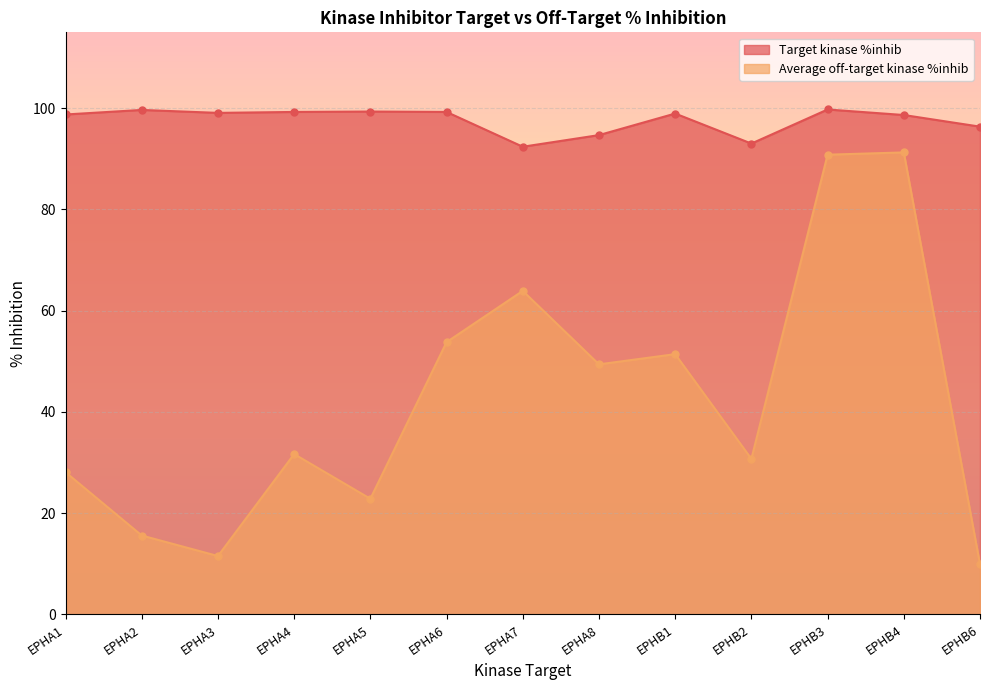

What is the highest value of the Target kinase %inhib series?

99.8